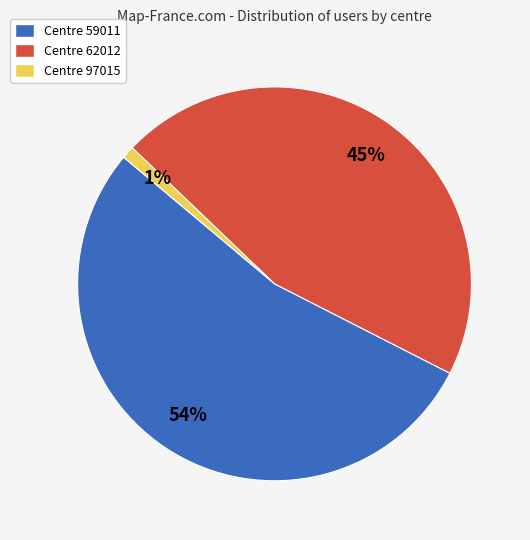

Is there any slice that represents more than half of the pie?

Yes